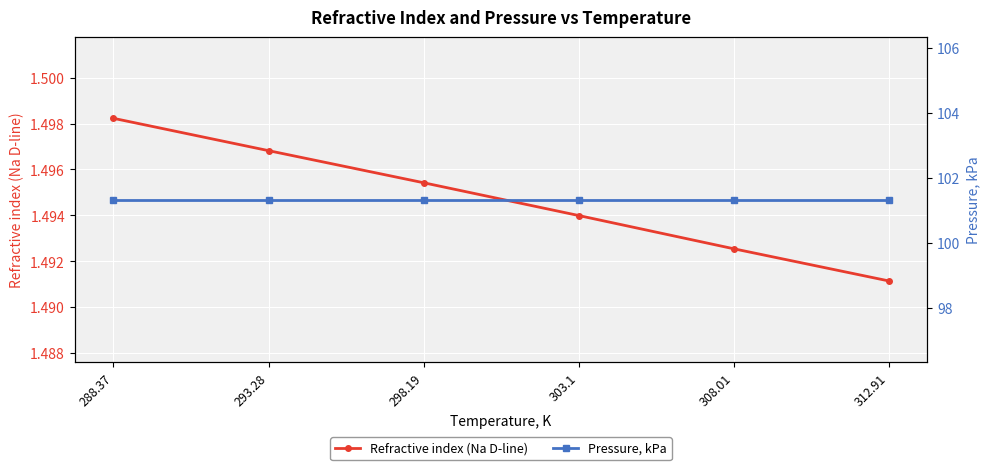

Which series has the largest total across all categories?

Pressure, kPa